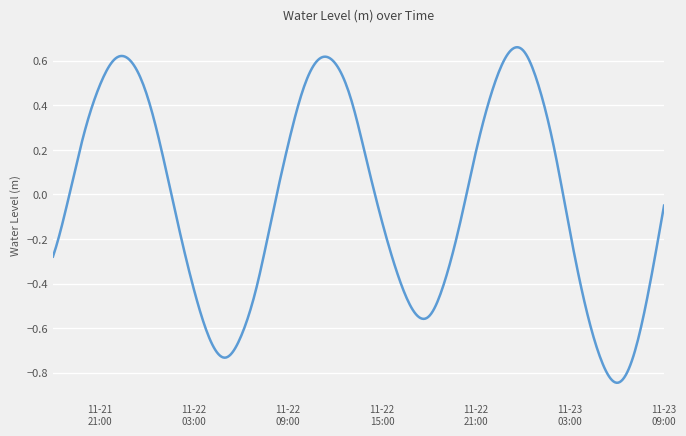

What is the difference between the maximum and minimum values?

1.5